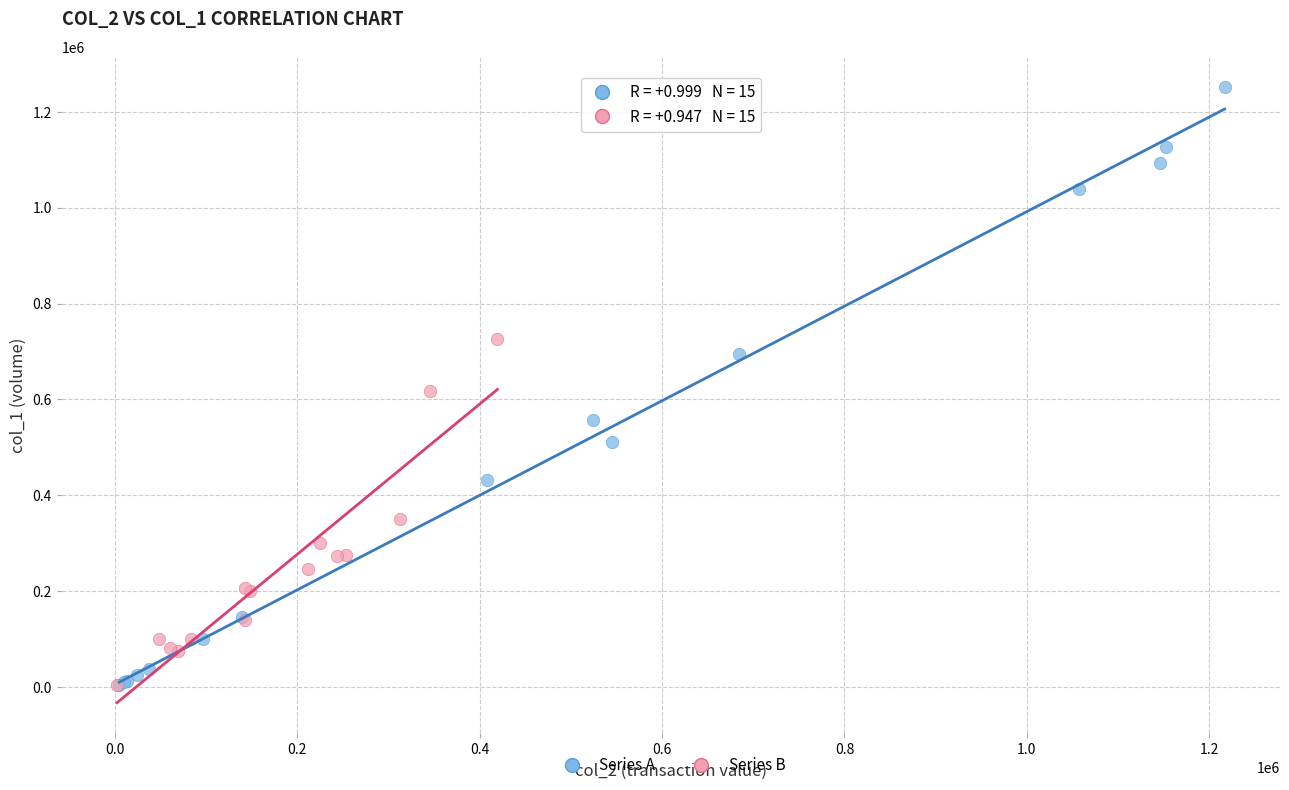

Which series reaches the maximum Y coordinate?

Series A